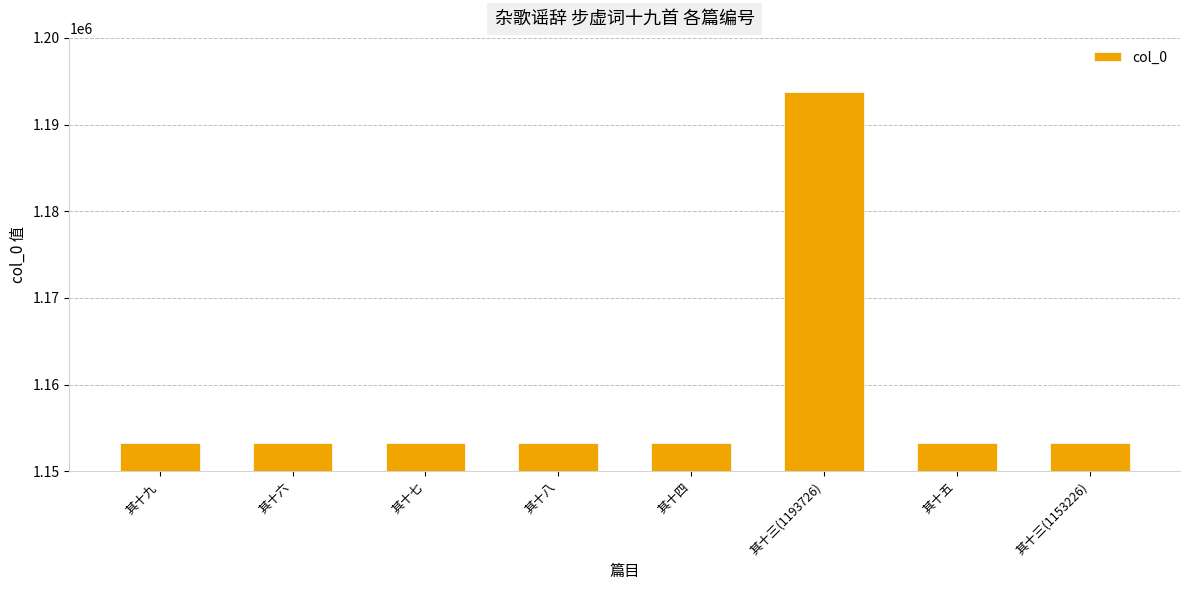

Approximately how many times larger is the value at 其十八 compared to 其十三(1153226)?

1.0